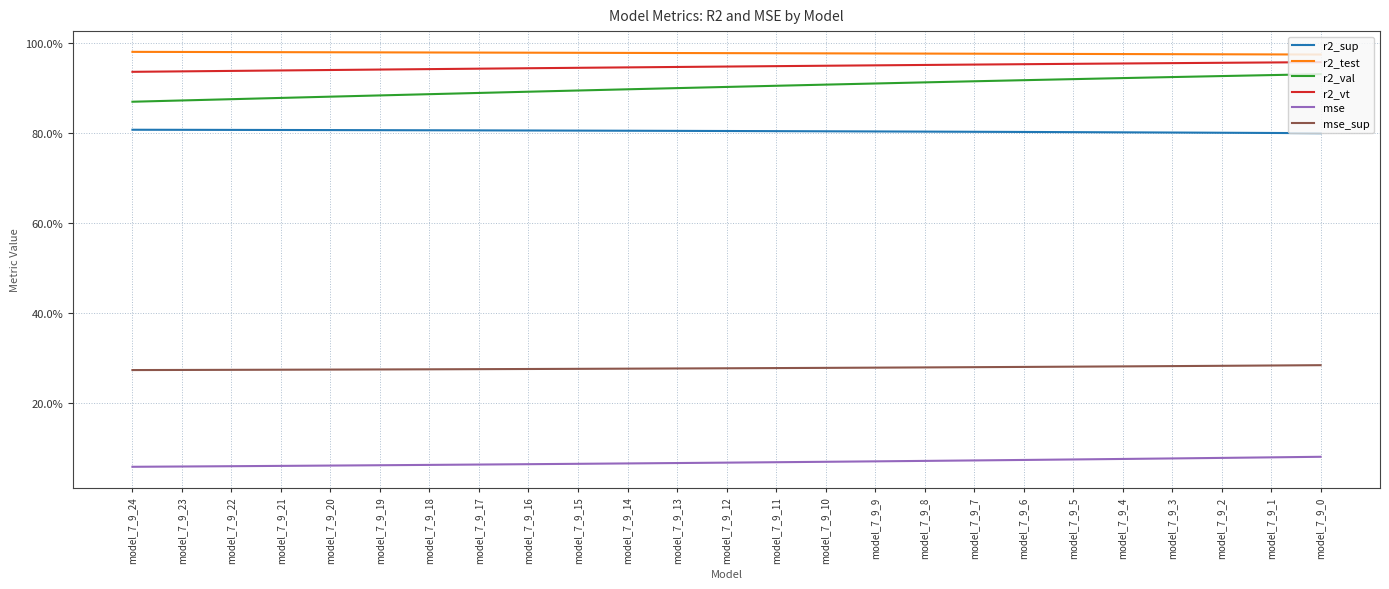

Does the chart have visible grid lines?

Yes